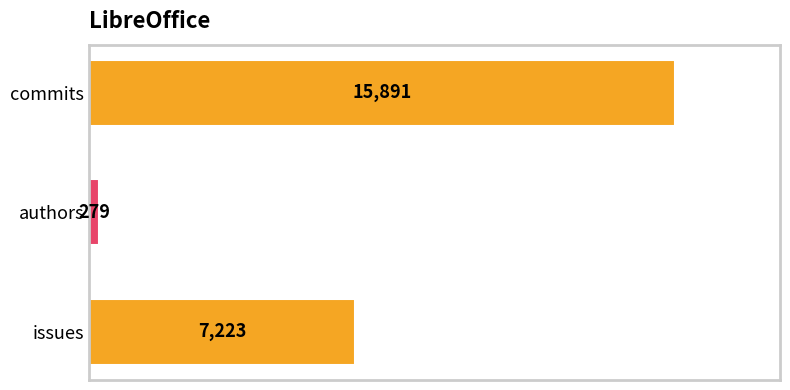

The chart shows a value of 10791 at commits. True or false?

False